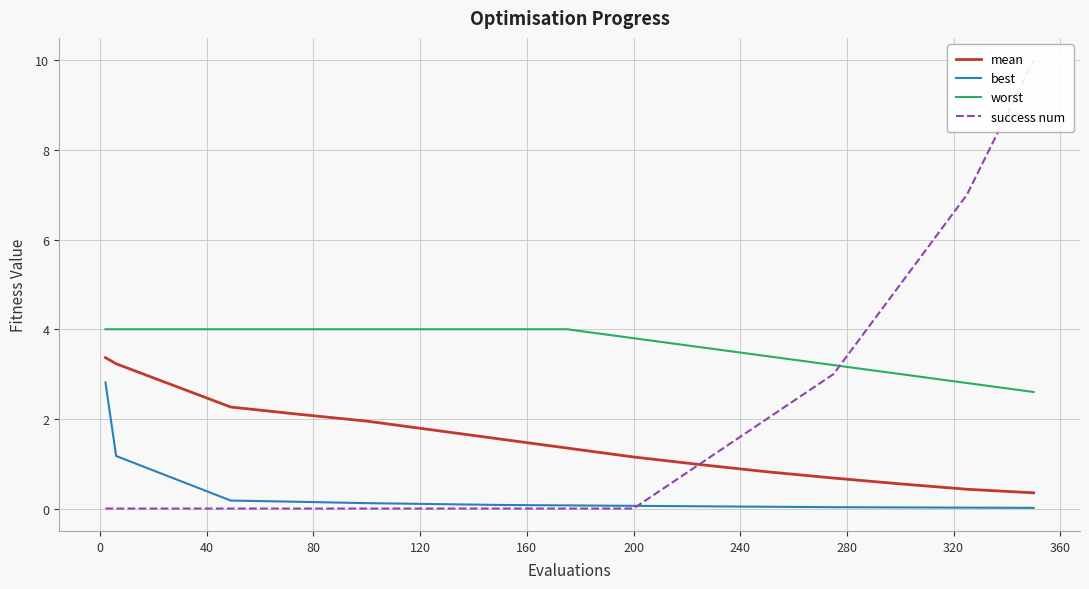

What is the difference between the maximum and minimum values in the best series?

2.8